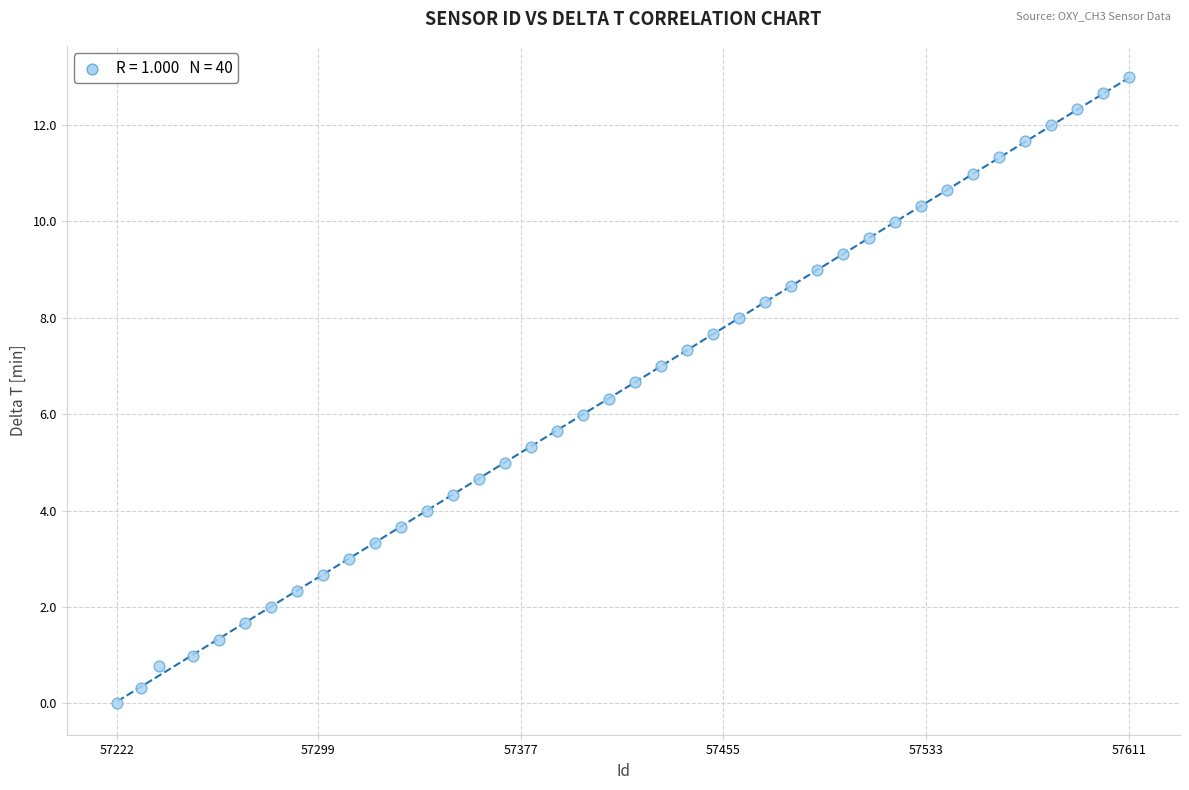

What is the range of Y values (max minus min)?

13.0